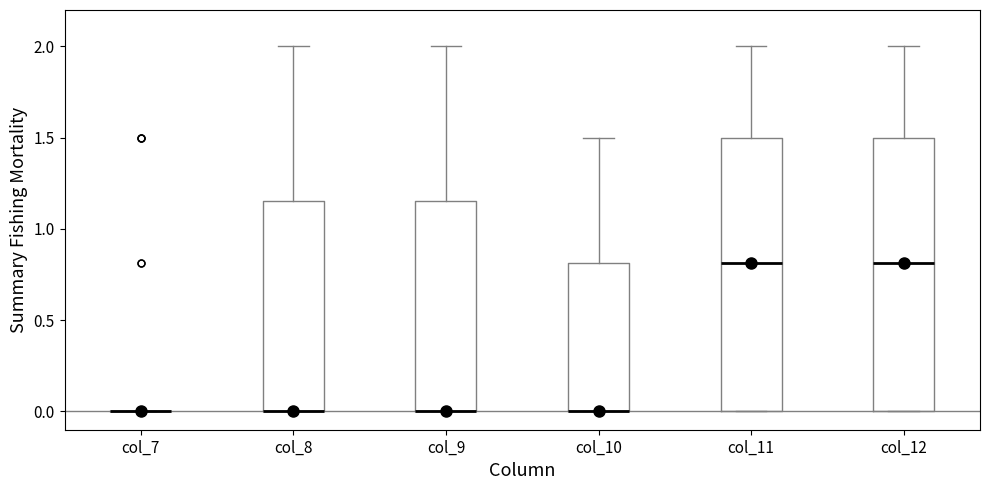

Reading left to right, read every box against the y-axis: the position of its median line, the range the box covers, and the ends of its whiskers. The values are not printed on the chart, so give them approximately, as read against the axis.

col_7: box collapsed to a line at 0.00, whiskers 0.00 to 0.00
col_8: median 0.00 (drawn on the box's lower edge), box 0.00 to 1.15, whiskers 0.00 to 2.00
col_9: median 0.00 (drawn on the box's lower edge), box 0.00 to 1.15, whiskers 0.00 to 2.00
col_10: median 0.00 (drawn on the box's lower edge), box 0.00 to 0.80, whiskers 0.00 to 1.50
col_11: median 0.80, box 0.00 to 1.50, whiskers 0.00 to 2.00
col_12: median 0.80, box 0.00 to 1.50, whiskers 0.00 to 2.00